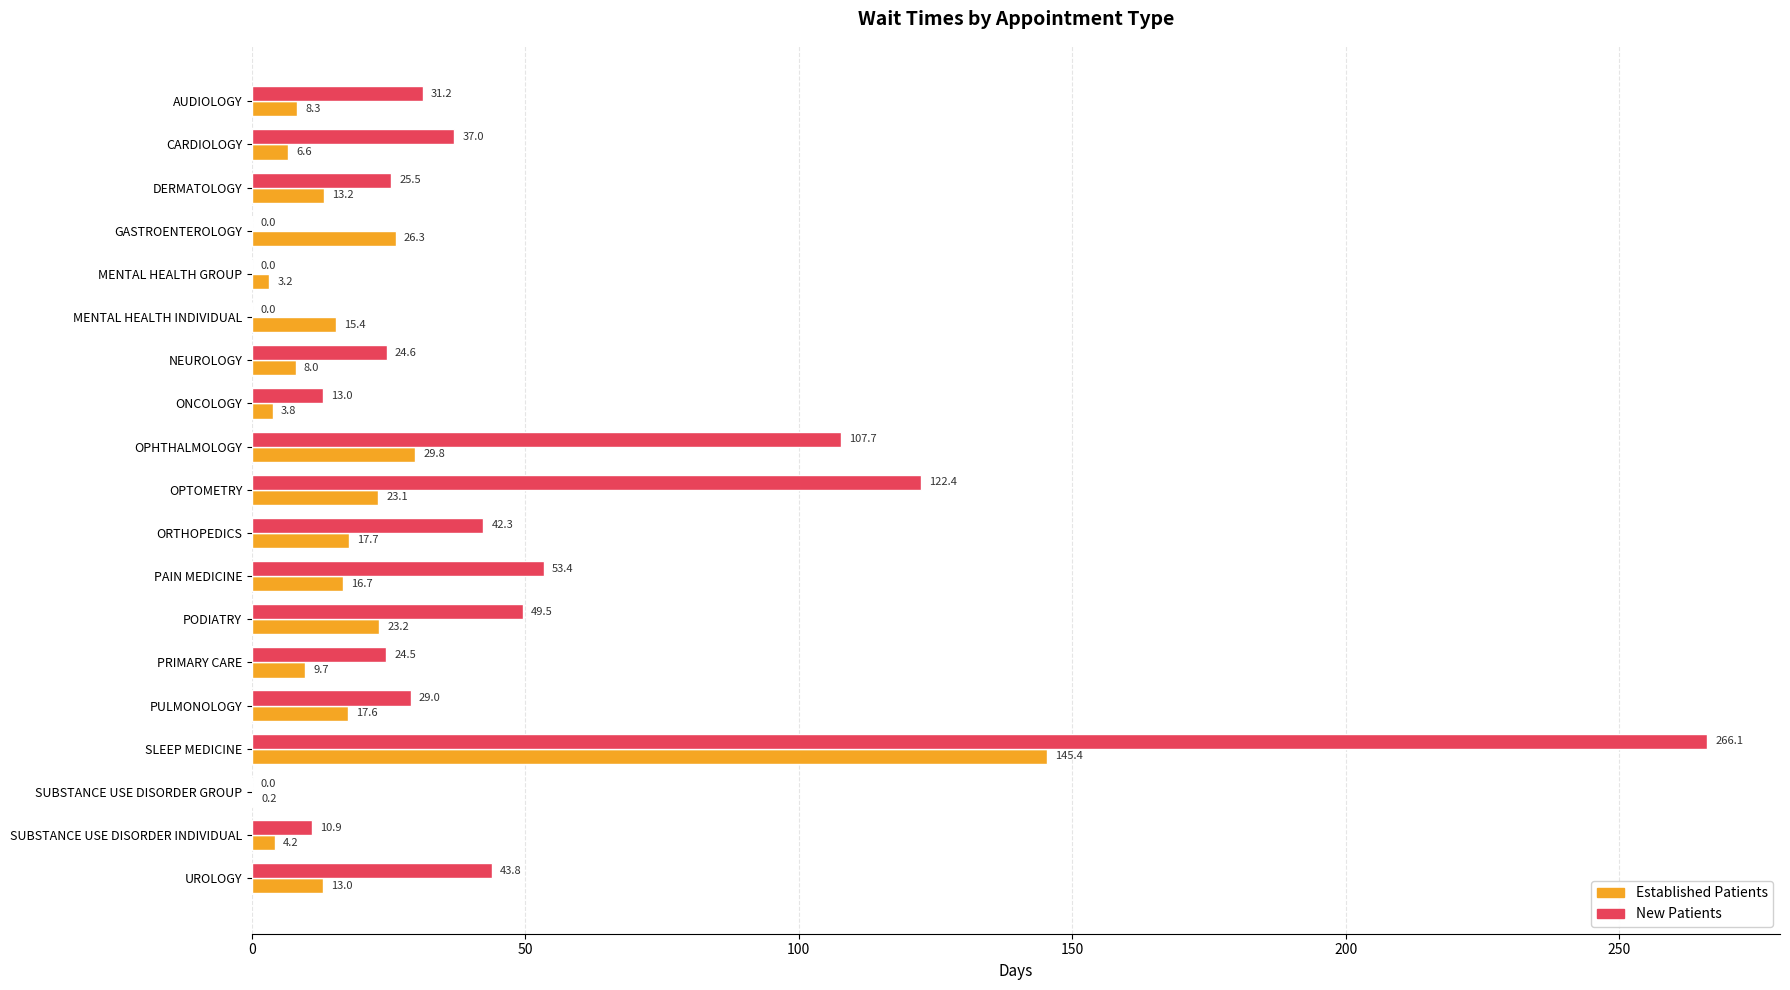

Which category has the highest value across all series?

SLEEP MEDICINE